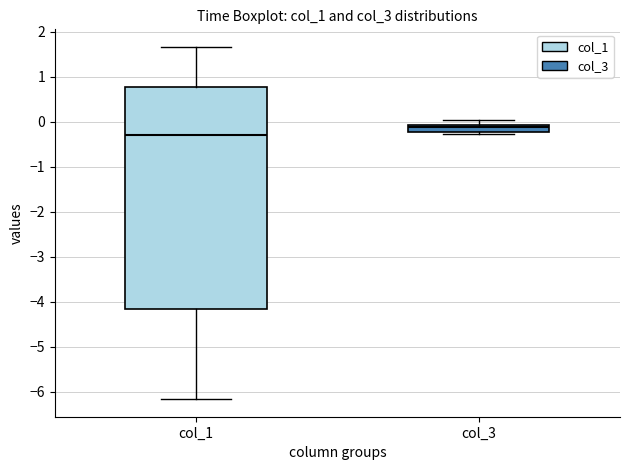

Which box's median line is the highest?

col_3